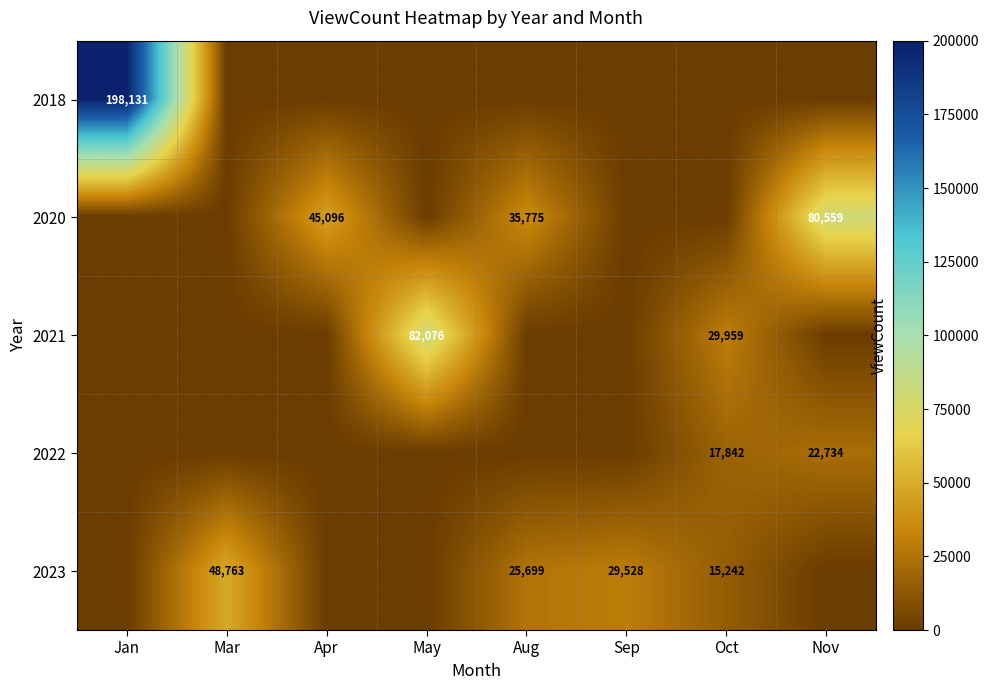

What is the spread (max minus min) of values at Apr?

45096